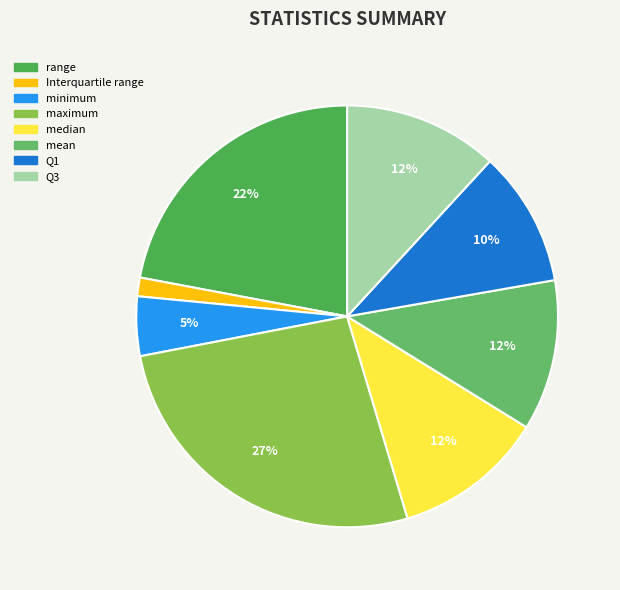

What is the largest slice in the pie chart?

maximum